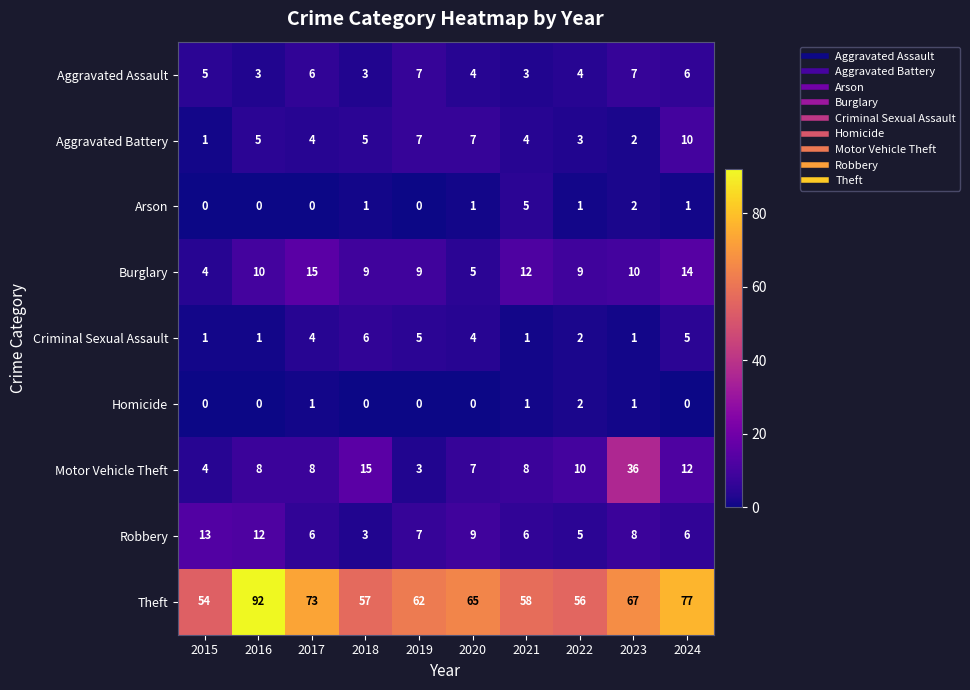

What is the sum of all Theft values?

661